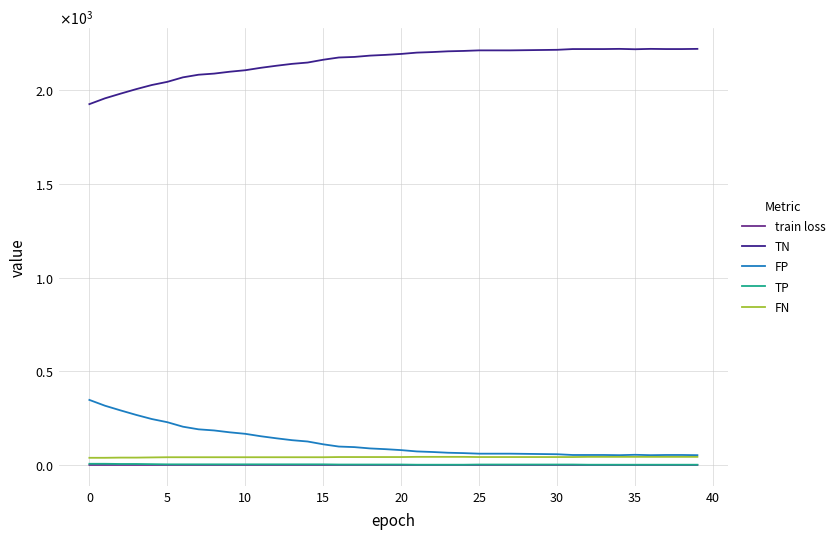

Where is the first local minimum for FP?

34